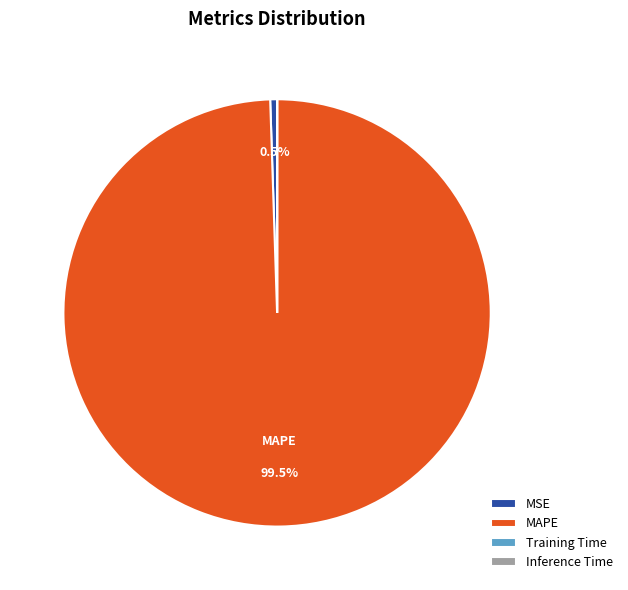

What is the largest slice in the pie chart?

MAPE